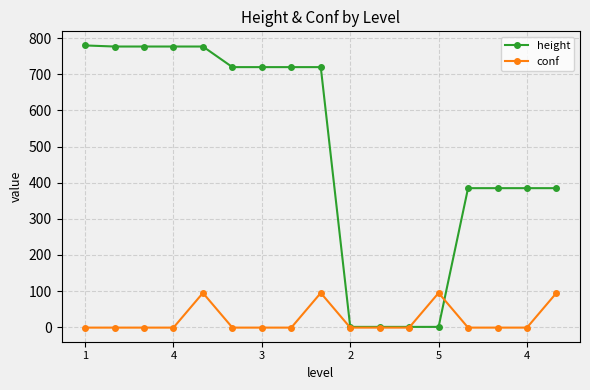

What is the maximum value shown in the chart?

780